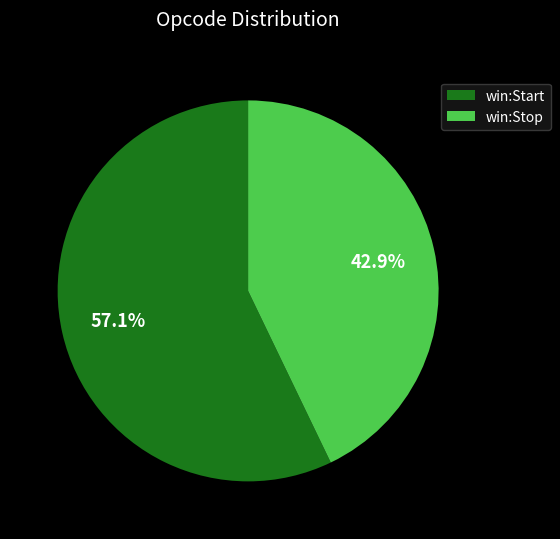

What is the total percentage of win:Stop and win:Start?

100.0%